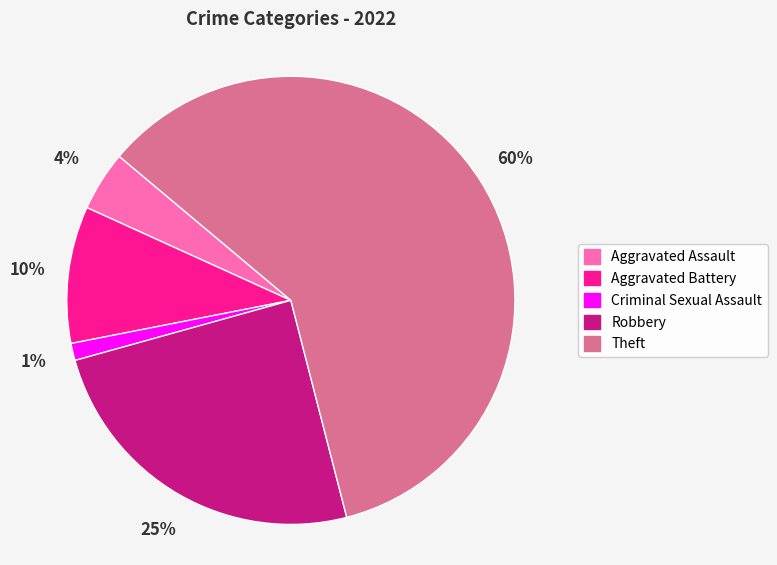

Do Aggravated Battery and Aggravated Assault together represent more than half of the pie?

No